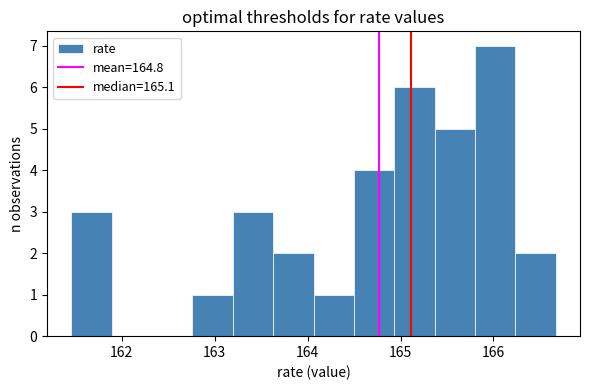

Reading left to right, transcribe this chart: for each bar, give the range it covers on the x-axis and its height. Neither the bar edges nor the heights are printed on the chart, so give them approximately, as read against the axes.

161.5 to 161.9: 3
161.9 to 162.3: 0
162.3 to 162.8: 0
162.8 to 163.2: 1
163.2 to 163.6: 3
163.6 to 164.1: 2
164.1 to 164.5: 1
164.5 to 164.9: 4
164.9 to 165.4: 6
165.4 to 165.8: 5
165.8 to 166.2: 7
166.2 to 166.7: 2